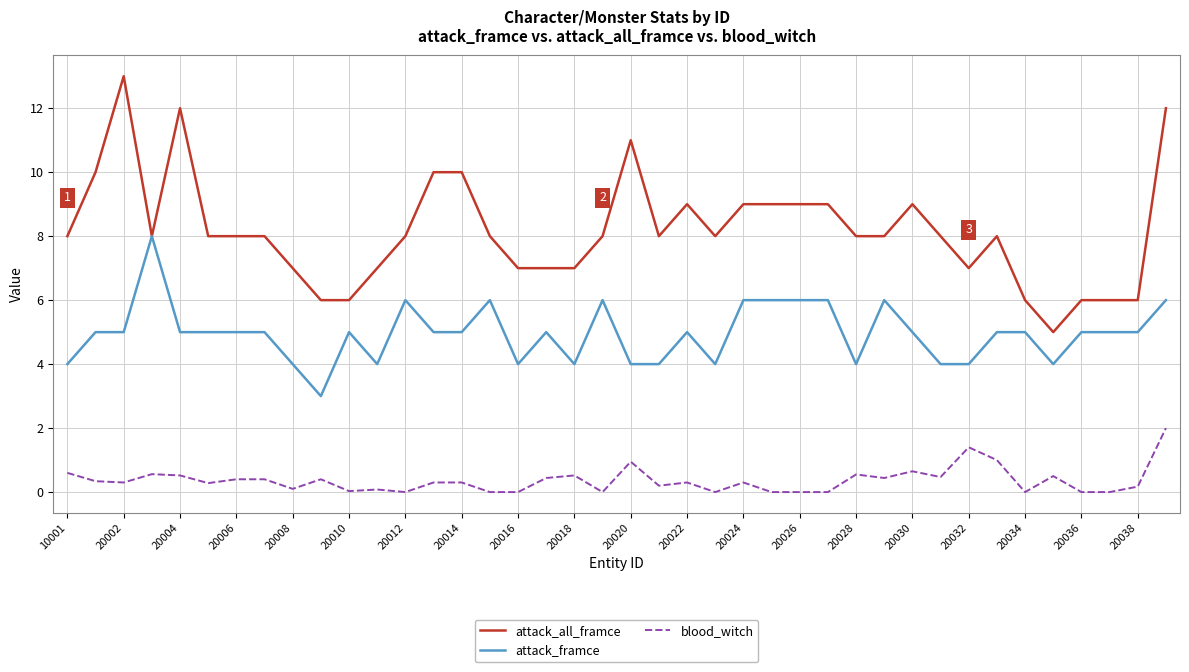

What is the maximum value shown in the chart?

13.0